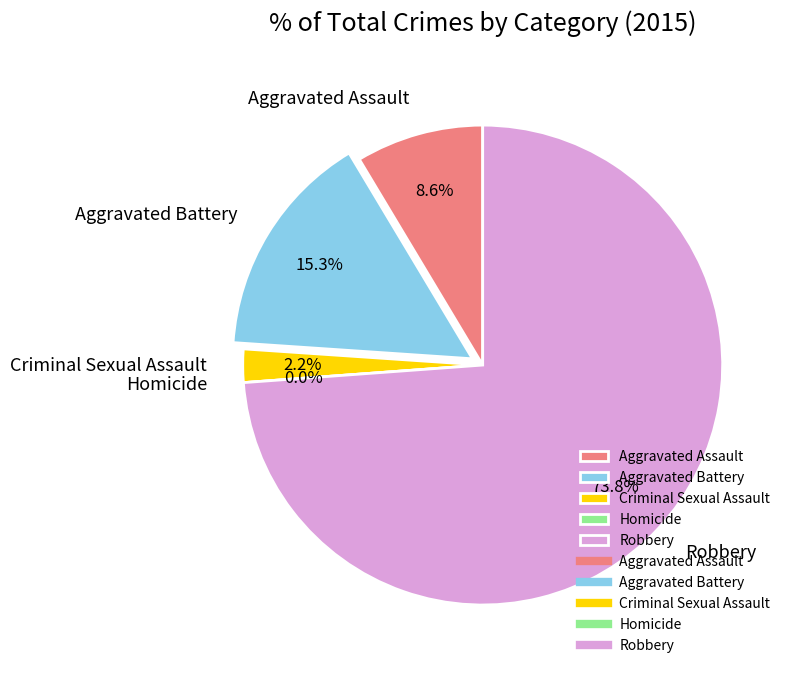

Is Homicide the majority of the pie?

No